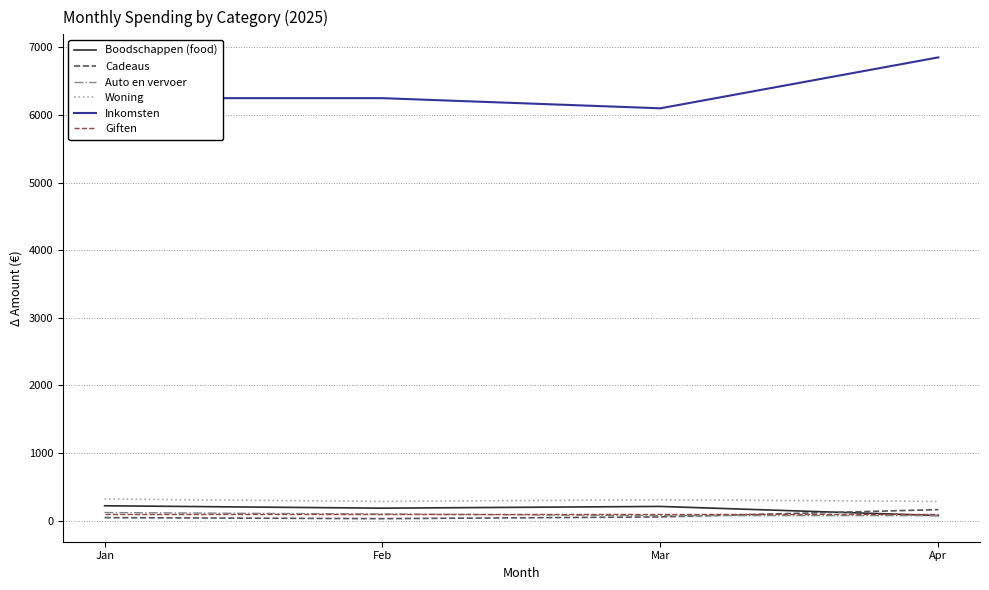

Where does the Auto en vervoer series first go above 98?

Jan